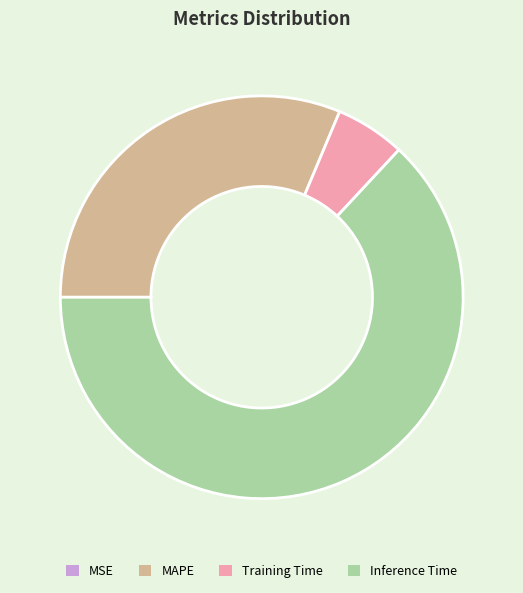

Is there any slice that represents more than half of the pie?

Yes